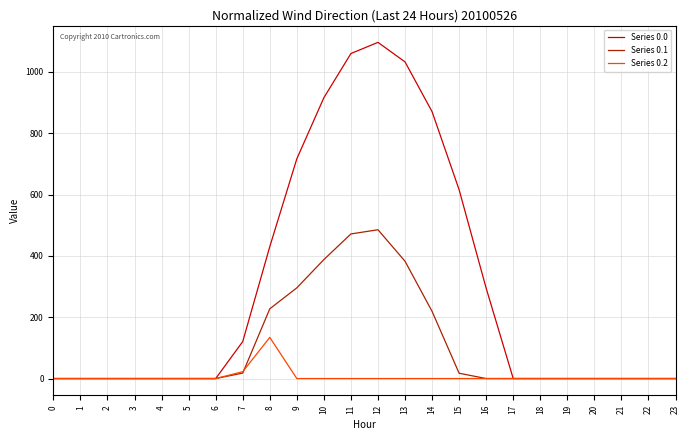

What is the difference between the maximum and minimum values in the Series 0.1 series?

485.4